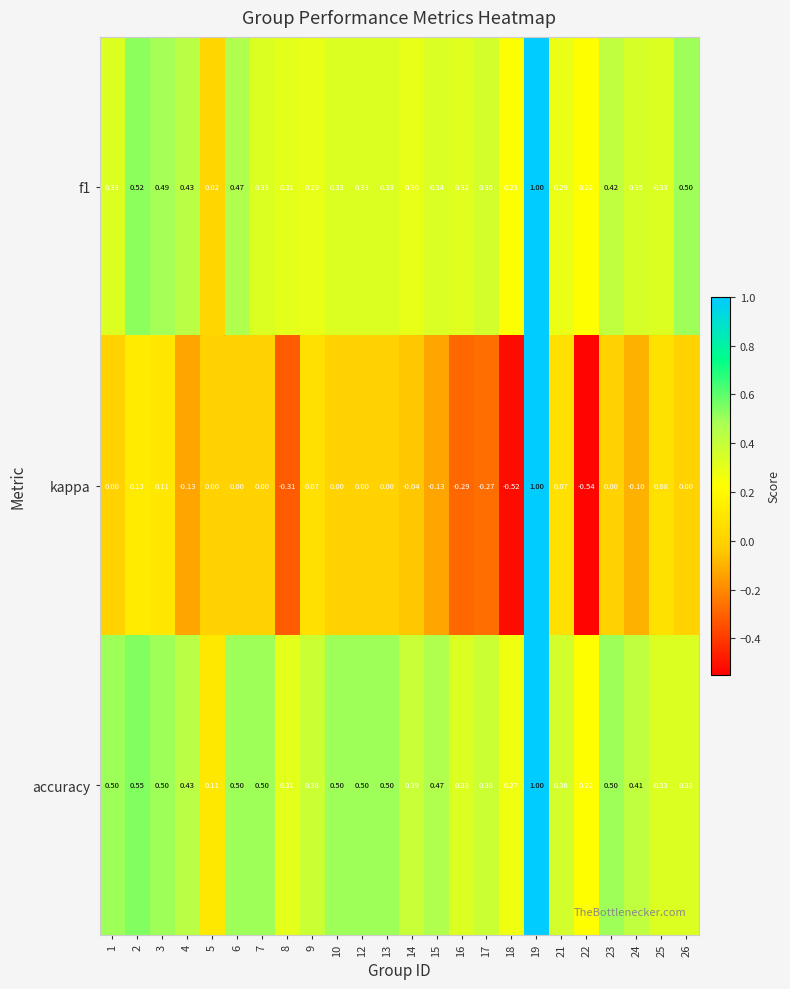

Which series has the largest total across all categories?

accuracy